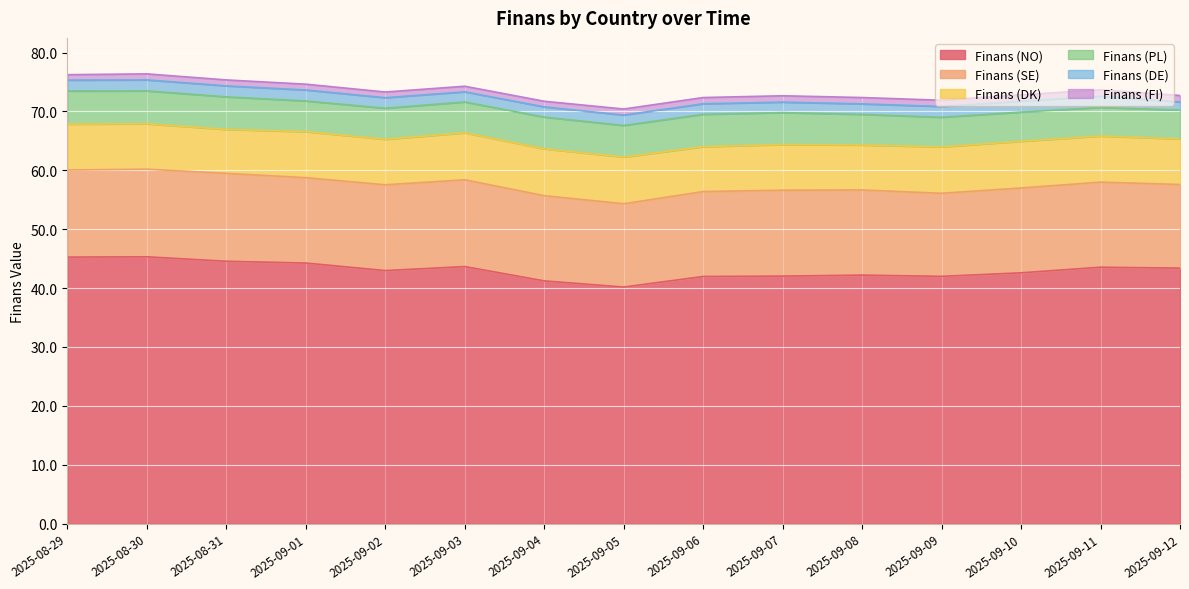

True or false: Finans (FI) and Finans (SE) cross at least once.

False